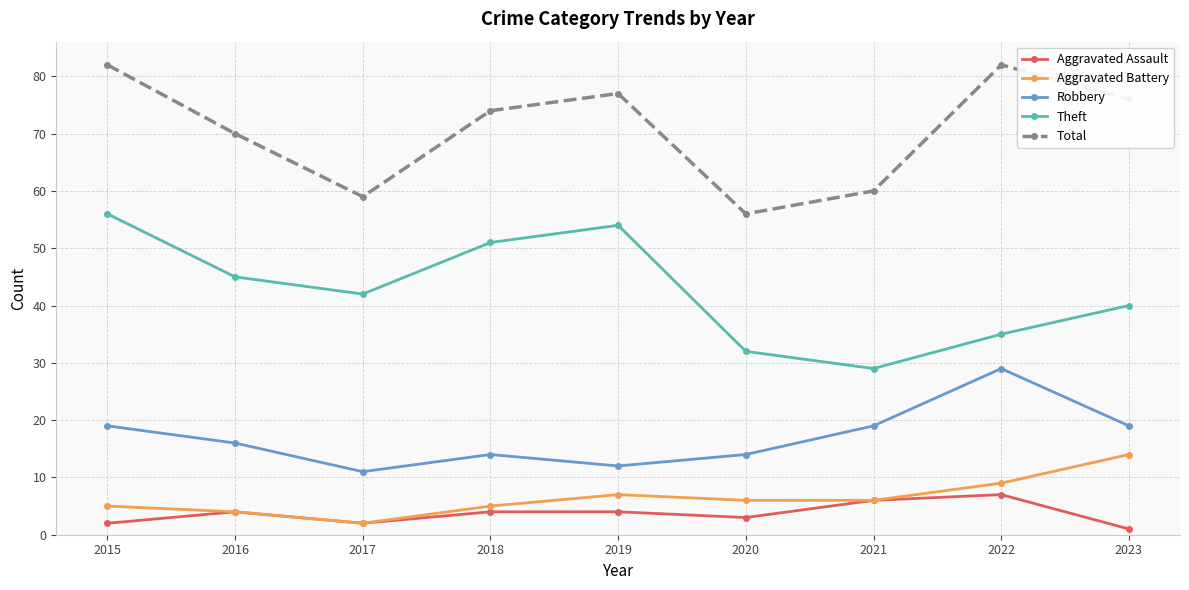

What is the sum of all Robbery values?

153